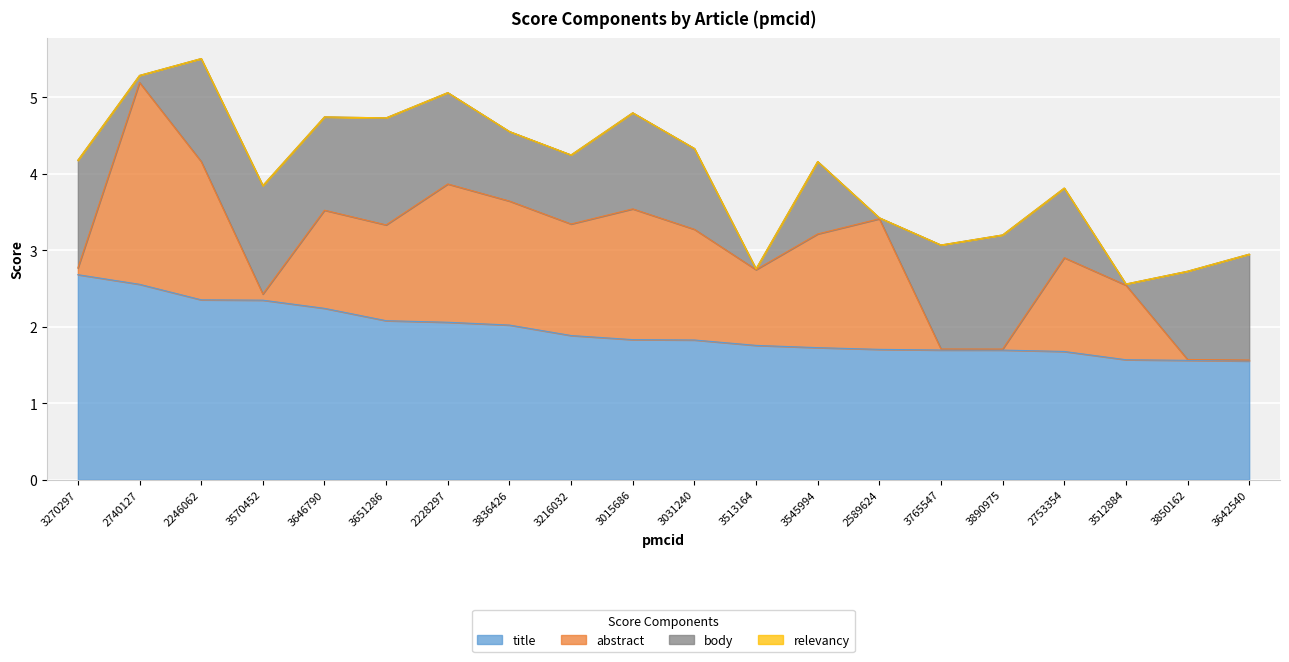

Reading right to left, what are all the values shown in this chart?

title: 1.6	1.6	1.6	1.7	1.7	1.7	1.7	1.7	1.8	1.8	1.8	1.9	2.0	2.1	2.1	2.2	2.3	2.4	2.6	2.7
abstract: 0.0	0.0	1.0	1.2	0.0	0.0	1.7	1.5	1.0	1.4	1.7	1.5	1.6	1.8	1.3	1.3	0.1	1.8	2.6	0.1
body: 1.4	1.2	0.0	0.9	1.5	1.4	0.0	0.9	0.0	1.1	1.3	0.9	0.9	1.2	1.4	1.2	1.4	1.3	0.1	1.4
relevancy: 0.0	0.0	0.0	0.0	0.0	0.0	0.0	0.0	0.0	0.0	0.0	0.0	0.0	0.0	0.0	0.0	0.0	0.0	0.0	0.0